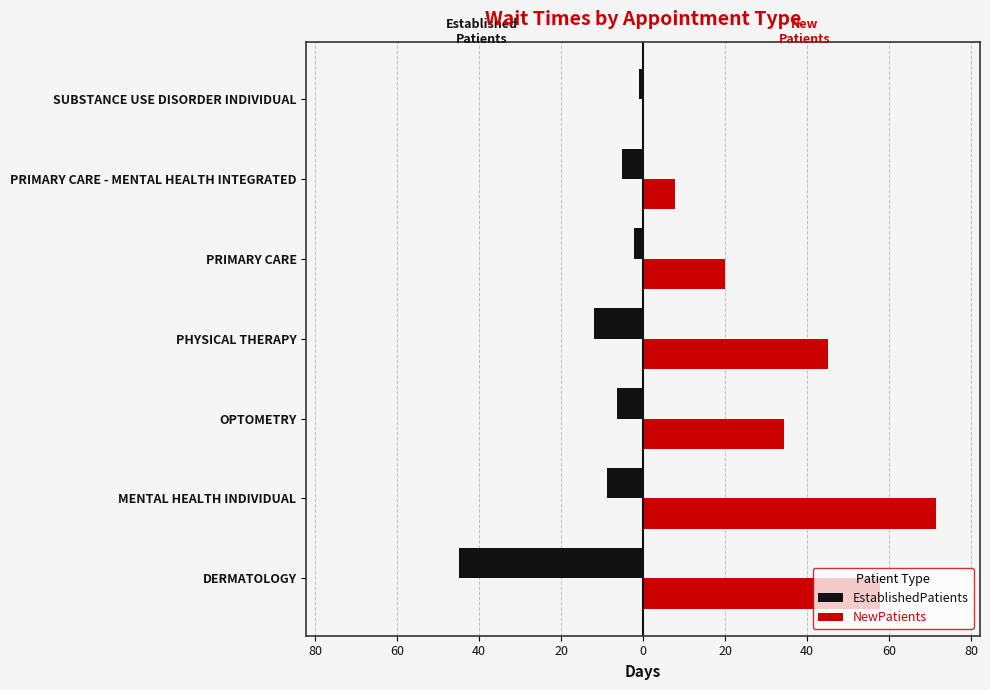

Rank the series by their average value, from lowest to highest.

EstablishedPatients, NewPatients